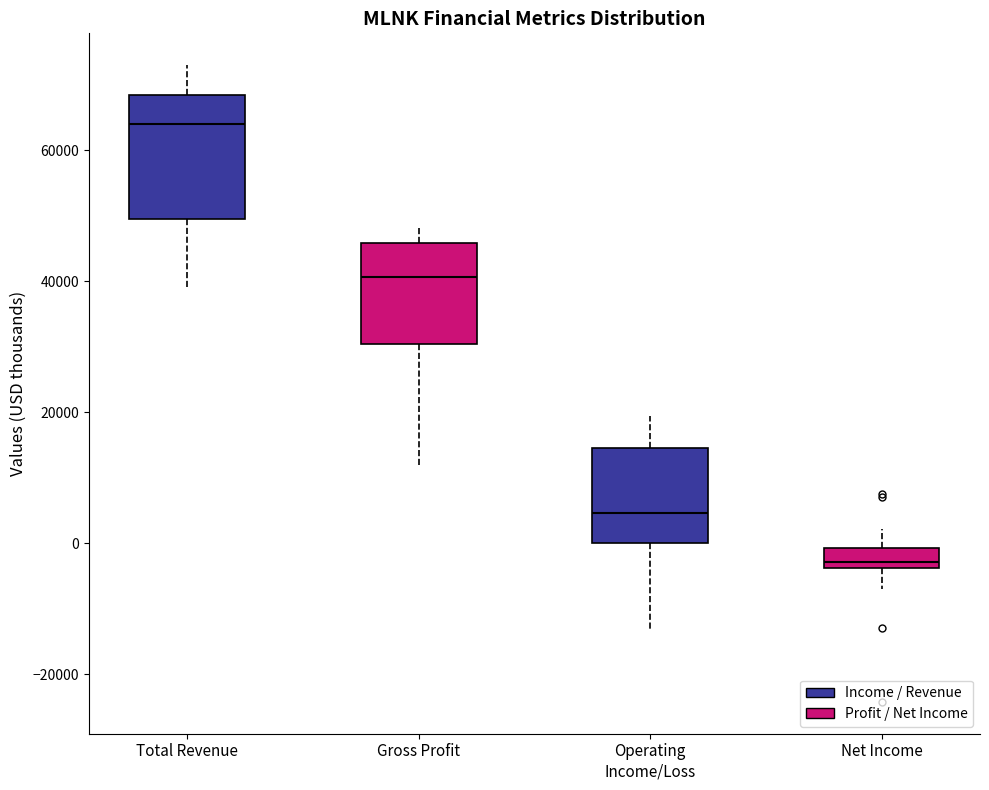

Reading left to right, read every box against the y-axis: the position of its median line, the range the box covers, and the ends of its whiskers. The values are not printed on the chart, so give them approximately, as read against the axis.

Total Revenue: median 64000, box 50000 to 68000, whiskers 40000 to 74000
Gross Profit: median 40000, box 30000 to 46000, whiskers 12000 to 48000
Operating Income/Loss: median 4000, box 0 to 14000, whiskers -14000 to 20000
Net Income: median -2000, box -4000 to 0, whiskers -6000 to 2000